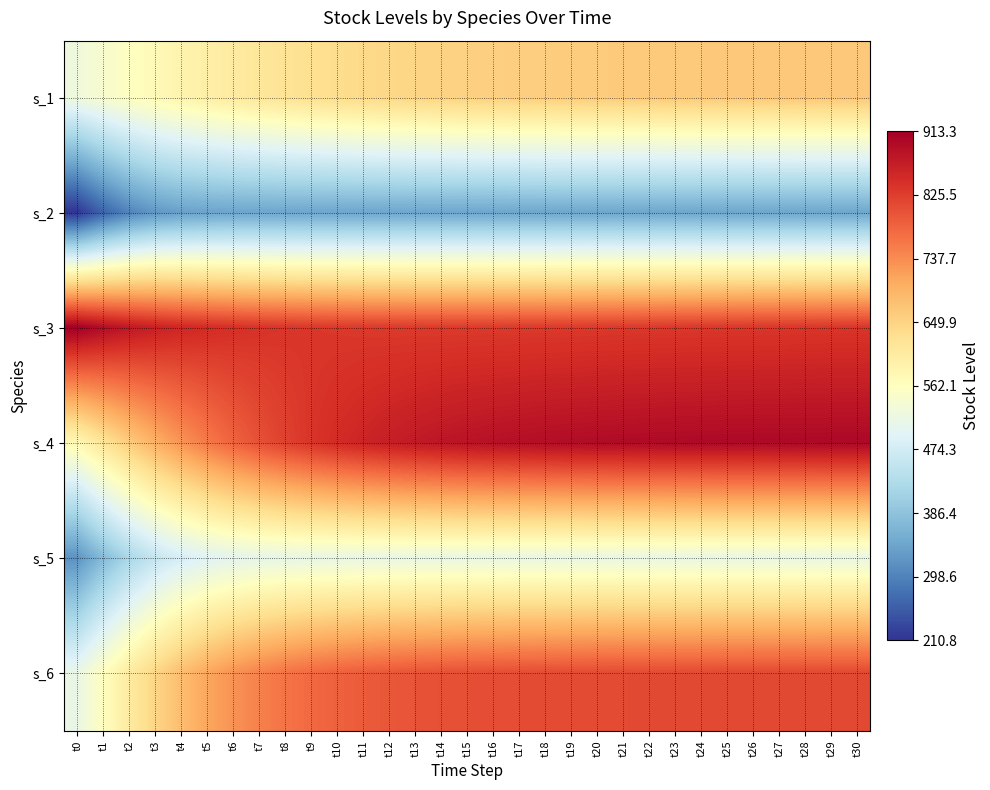

How many data points does each series have?

31